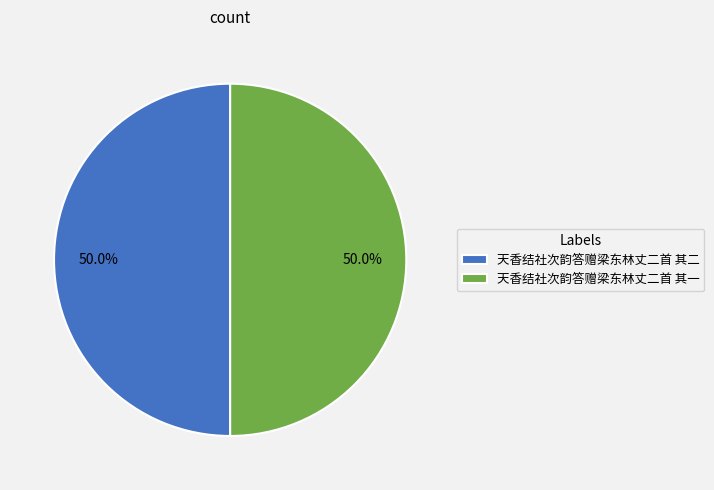

True or false: 天香结社次韵答赠梁东林丈二首 其二 accounts for 39% of the total.

False